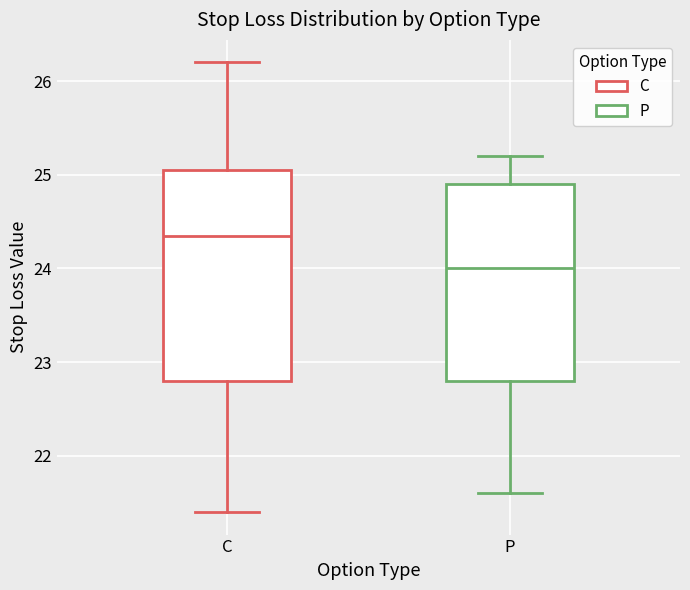

Where is the upper edge of the box for P on the y-axis? The values are not printed on the chart, so give them approximately, as read against the axis.

24.9